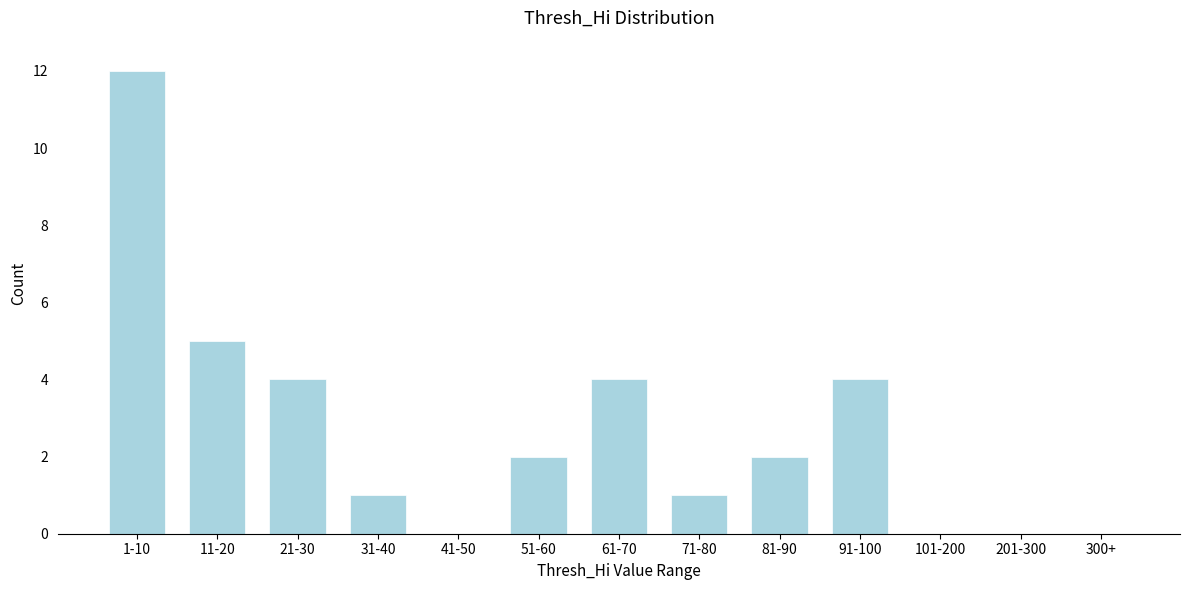

Reading right to left, what are all the values shown in this chart?

300+=0	201-300=0	101-200=0	91-100=4	81-90=2	71-80=1	61-70=4	51-60=2	41-50=0	31-40=1	21-30=4	11-20=5	1-10=12